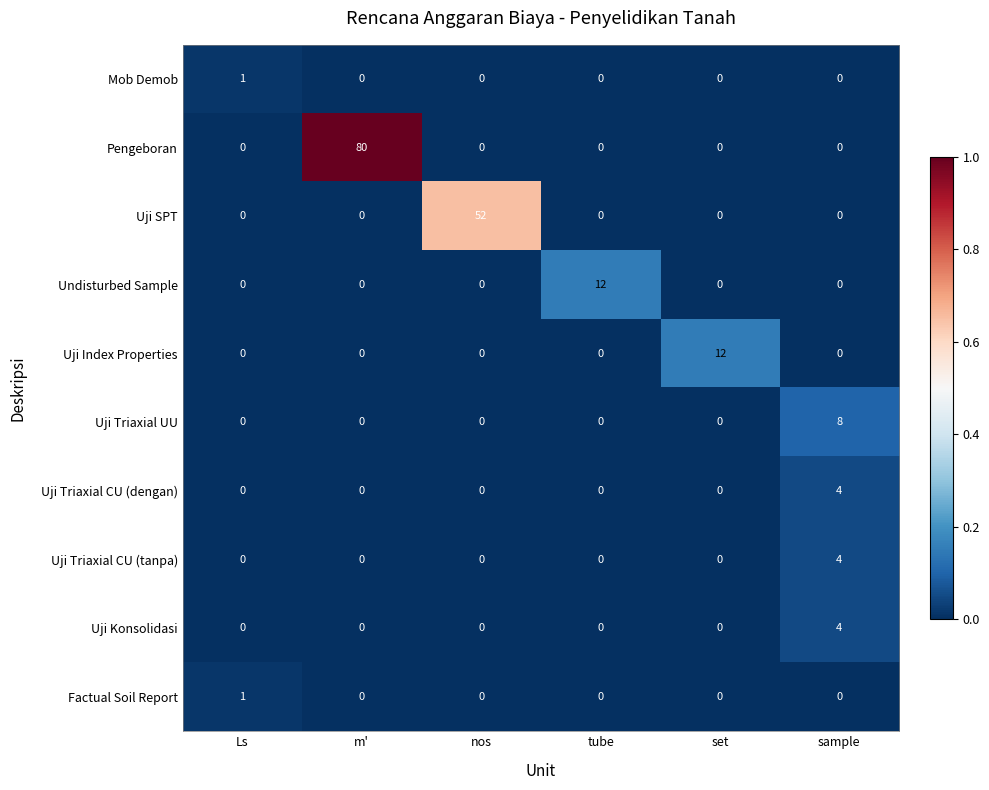

Count the number of data series in this chart.

10